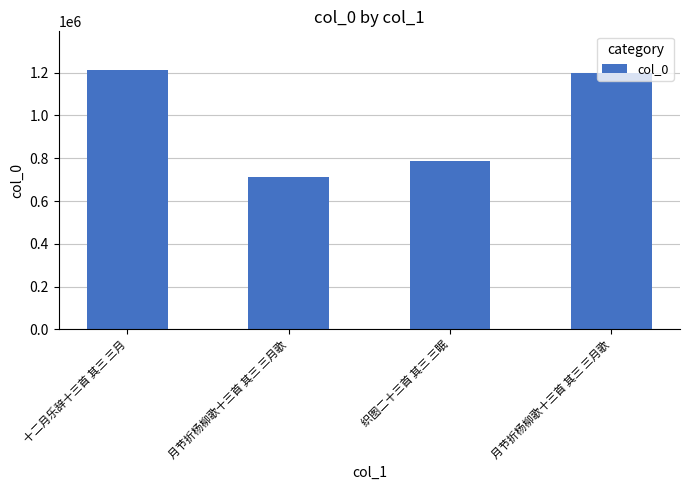

How many series are shown in this chart?

1